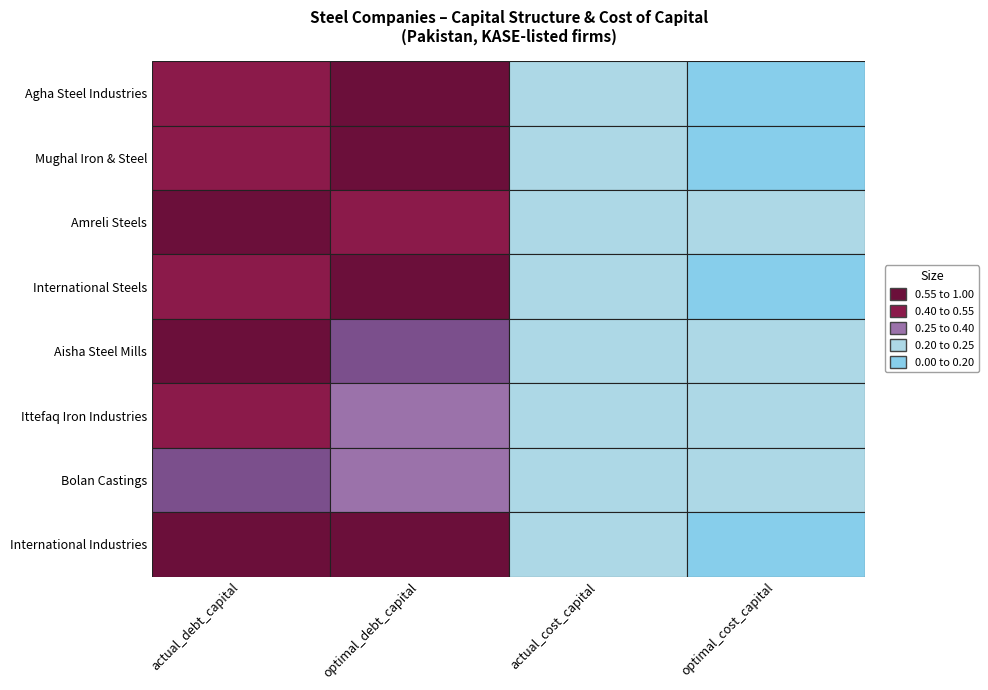

What is the sum of all optimal_cost_capital values?

1.6